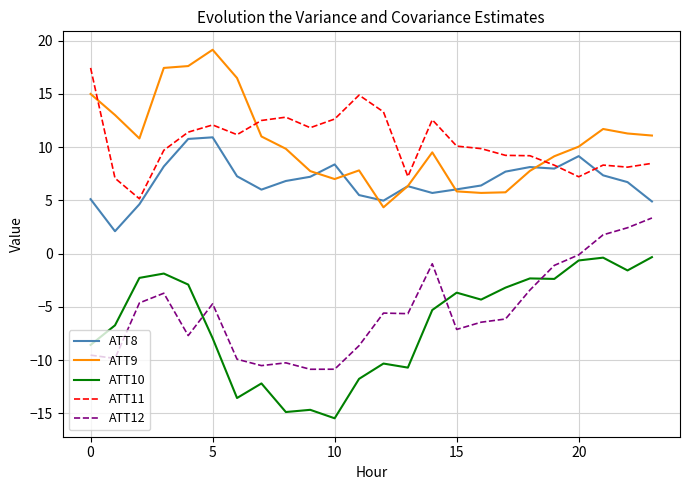

True or false: ATT9 and ATT10 cross at least once.

False